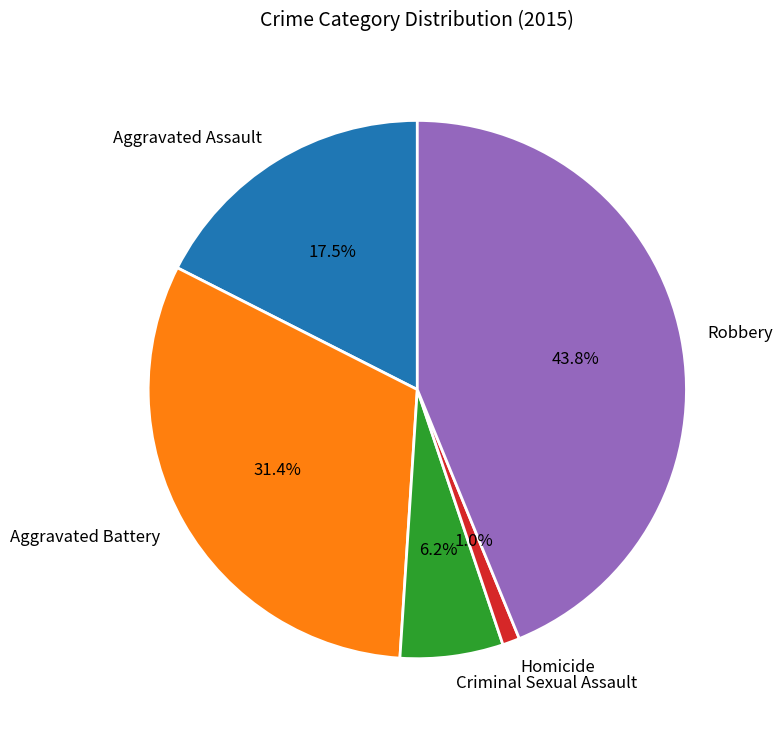

The Robbery slice represents 49% of the pie. True or false?

False